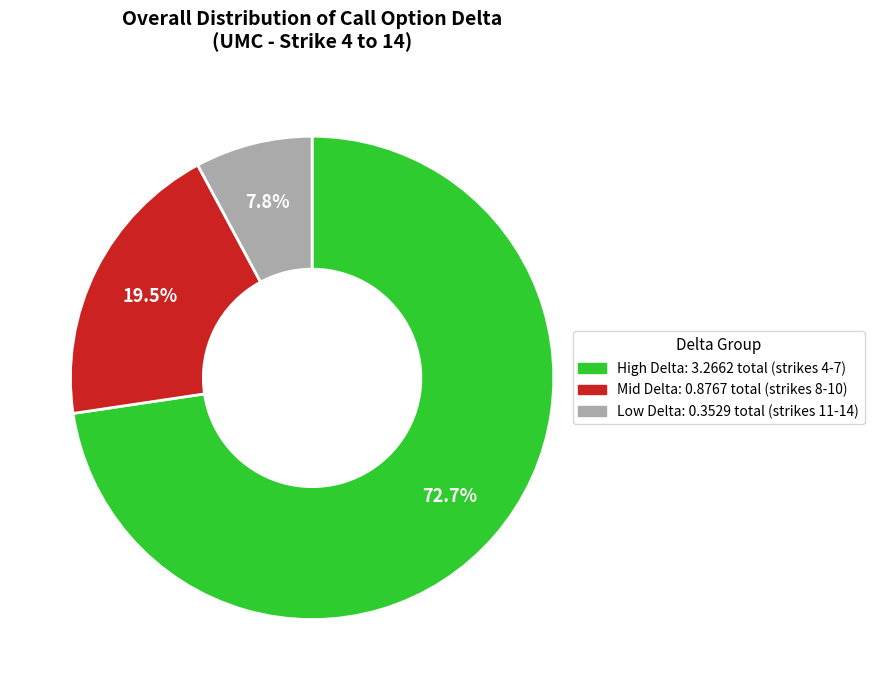

To the nearest percent, what is the average slice percentage?

33%